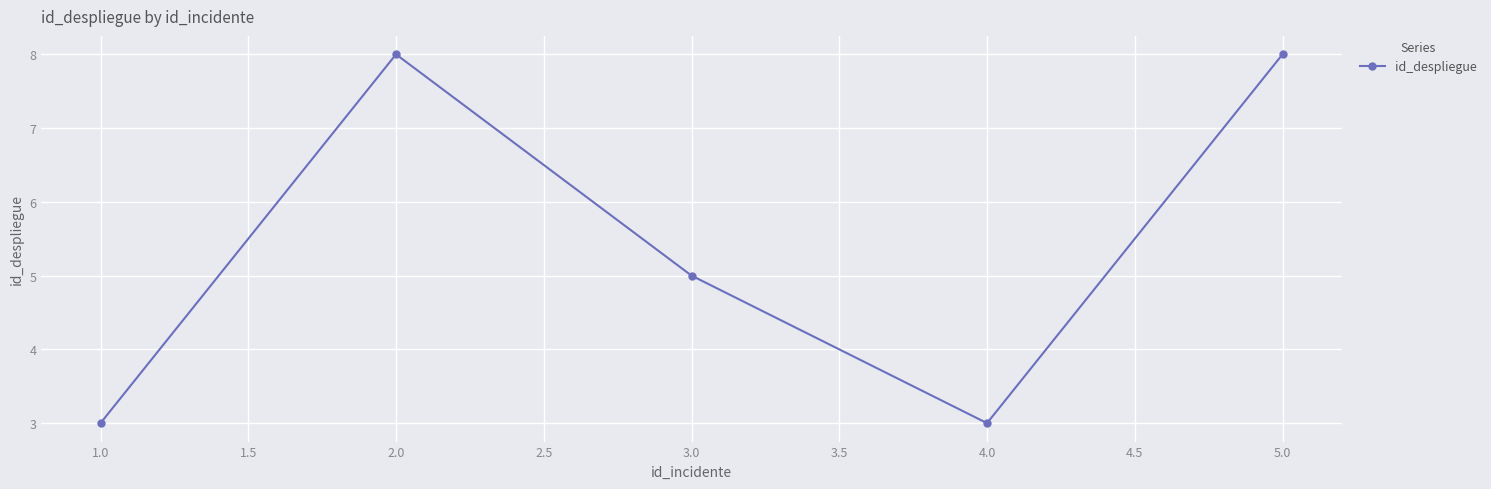

Read the value at 2.0.

8